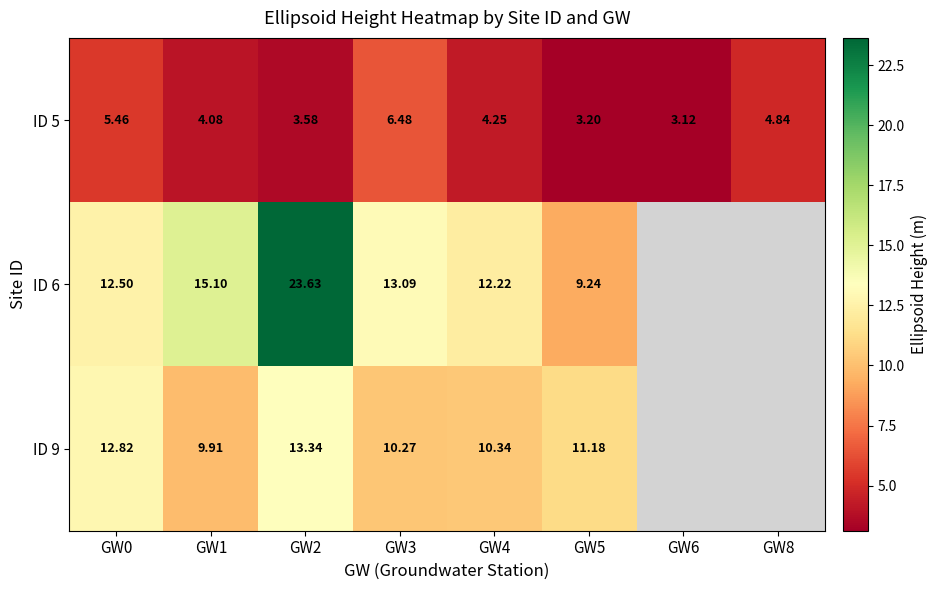

Which series changed the most between GW3 and GW5?

ID 6